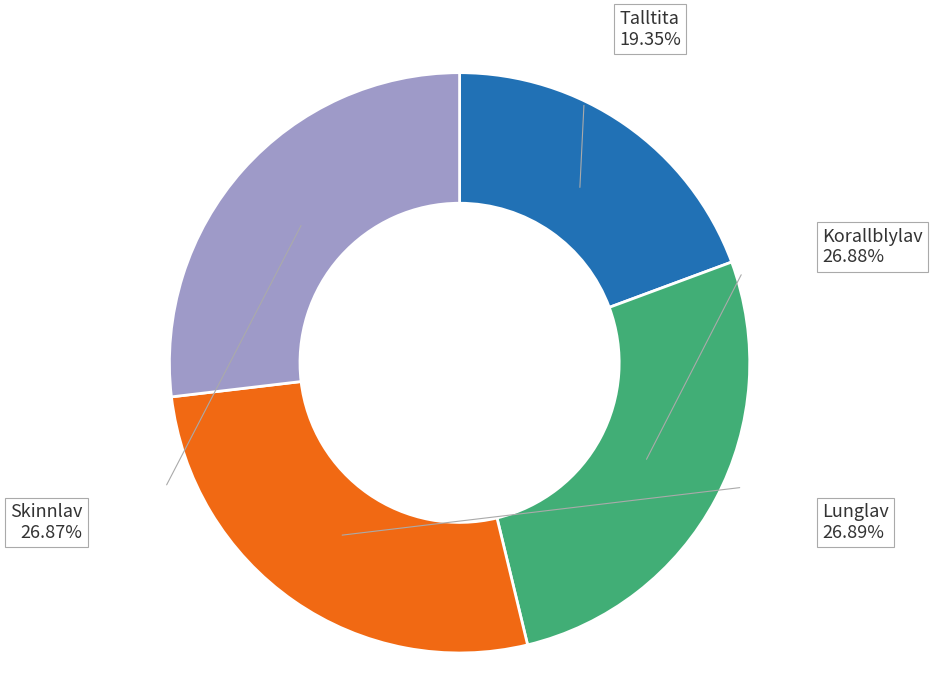

How many slices are in this pie chart?

4